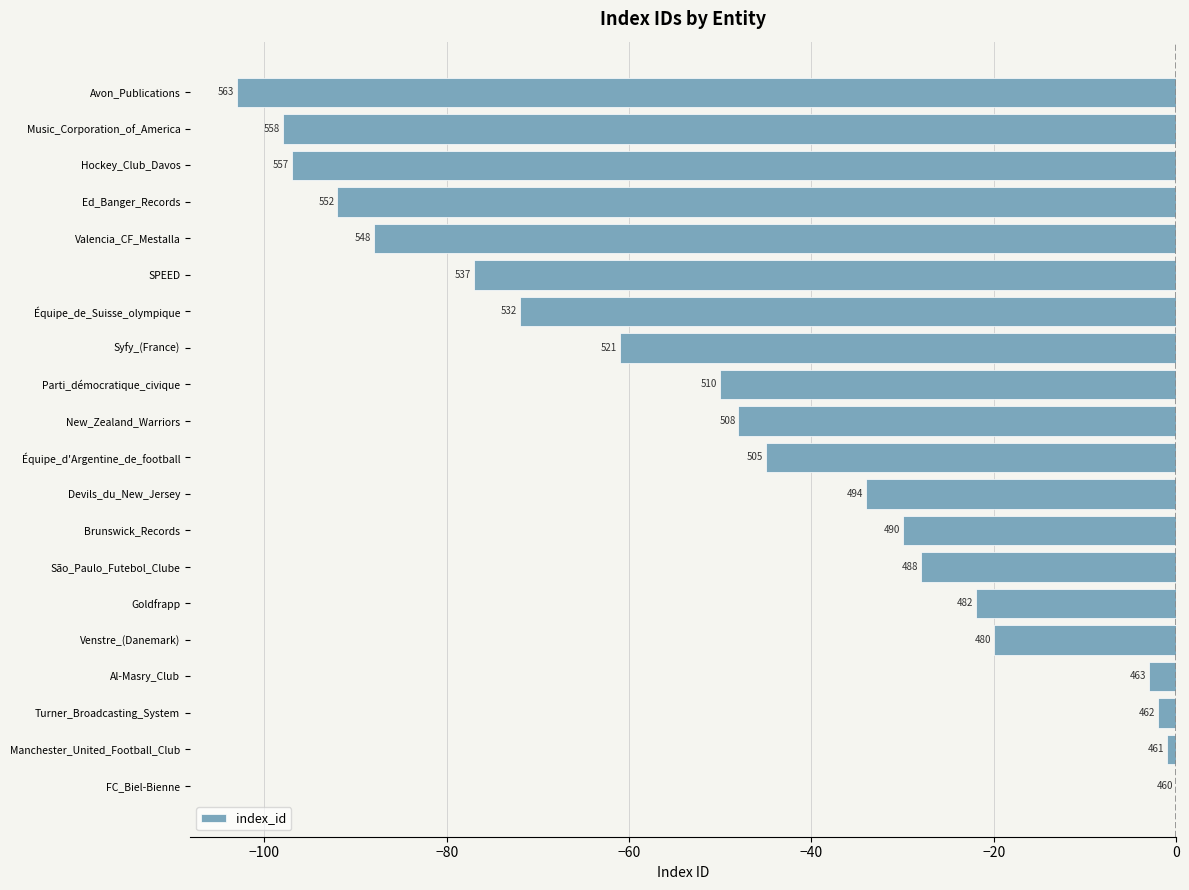

Are the bars horizontal?

Yes